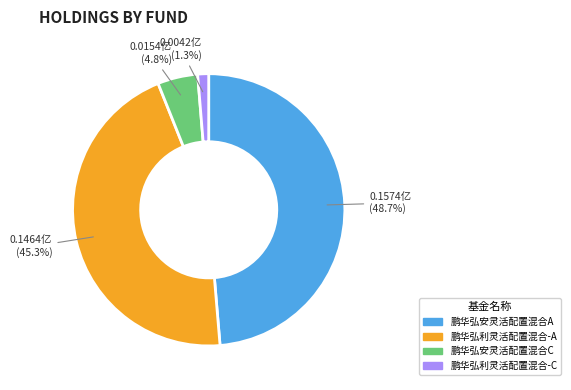

Which category has the biggest portion of the pie?

鹏华弘安灵活配置混合A